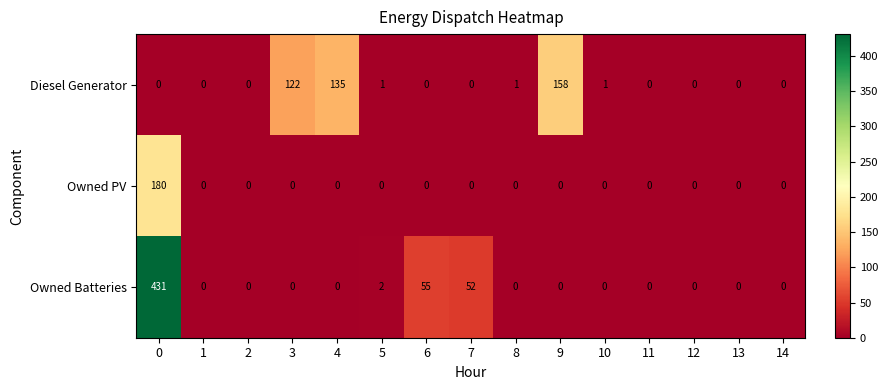

The value of Owned PV at 12 is -121. True or false?

False